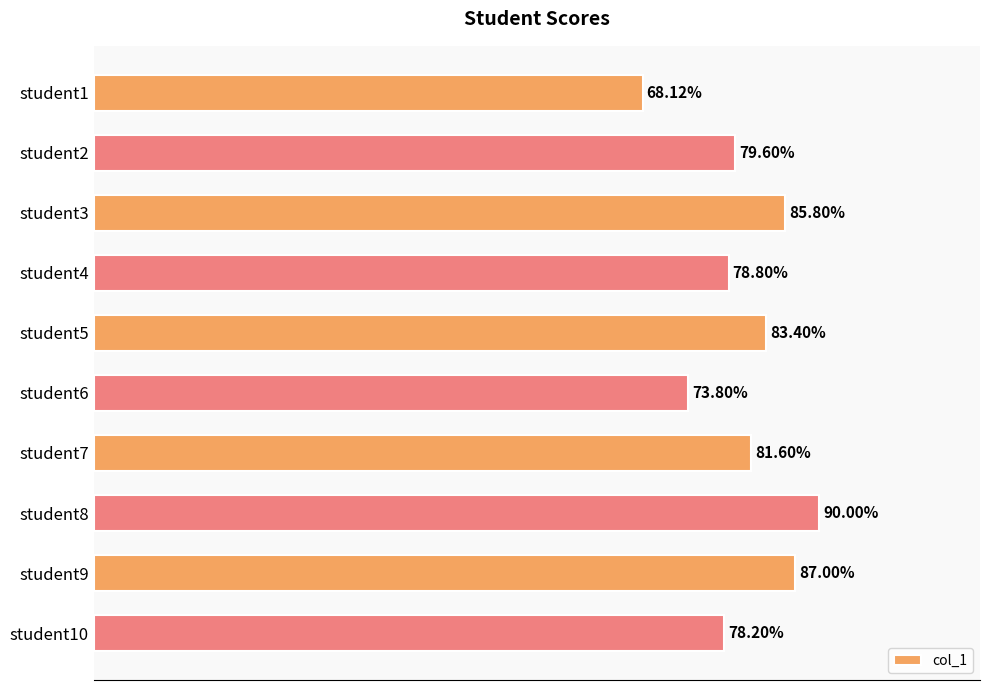

Between student5 and student10, which is larger?

student5